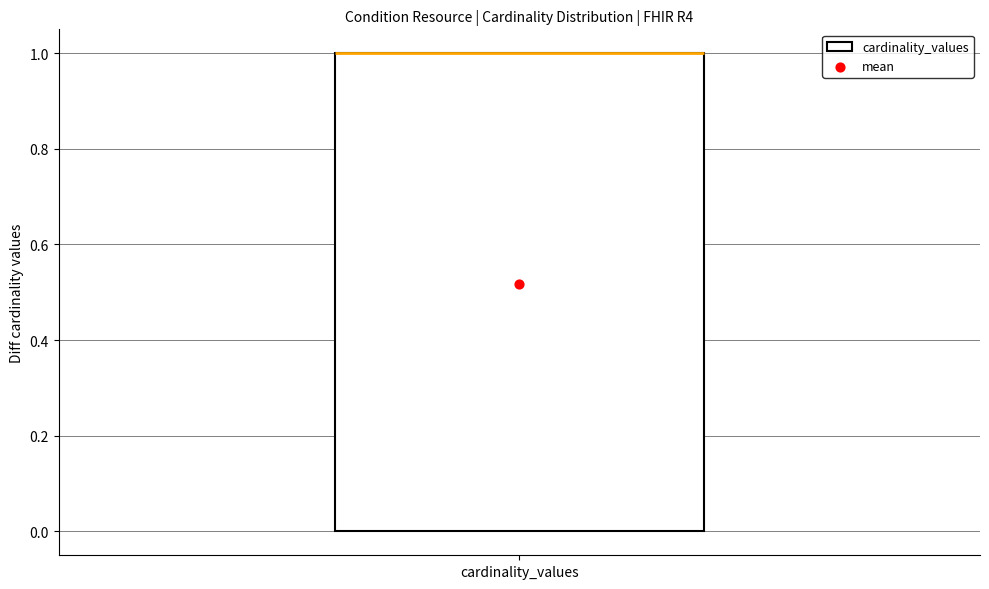

Read this box plot against the y-axis: the position of the median line, the range covered by the box, and the ends of both whiskers. The values are not printed on the chart, so give them approximately, as read against the axis.

median 1 (drawn on the box's upper edge), box 0 to 1, whiskers 0 to 1